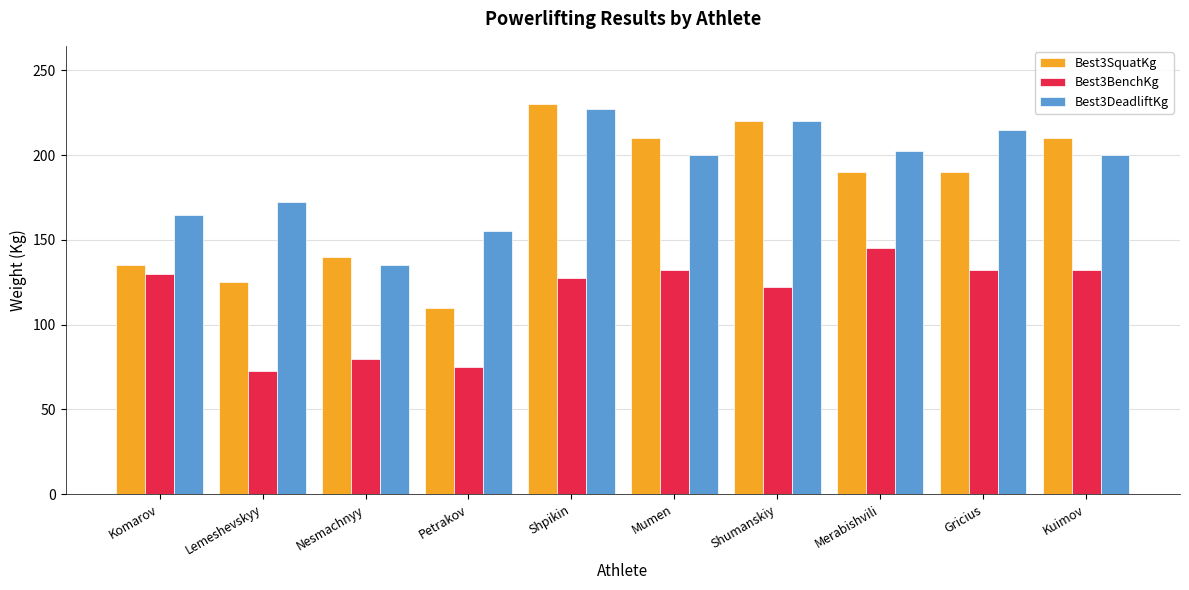

What are all the series names shown in the legend?

Best3SquatKg, Best3BenchKg, Best3DeadliftKg